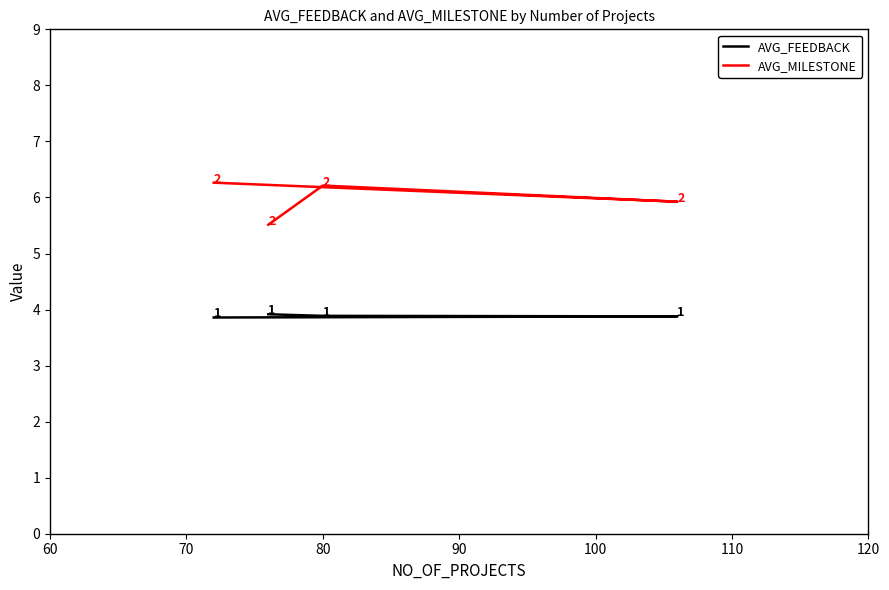

The value of AVG_FEEDBACK at 80 is 6.3. True or false?

False